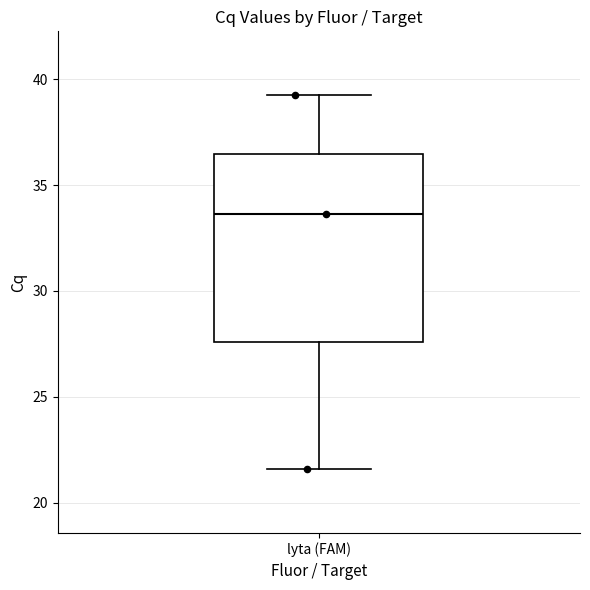

Transcribe this box plot: give where the median line is, the range the box spans, and where the two whiskers end, as read against the y-axis. The values are not printed on the chart, so give them approximately, as read against the axis.

median 33.5, box 27.5 to 36.5, whiskers 21.5 to 39.5